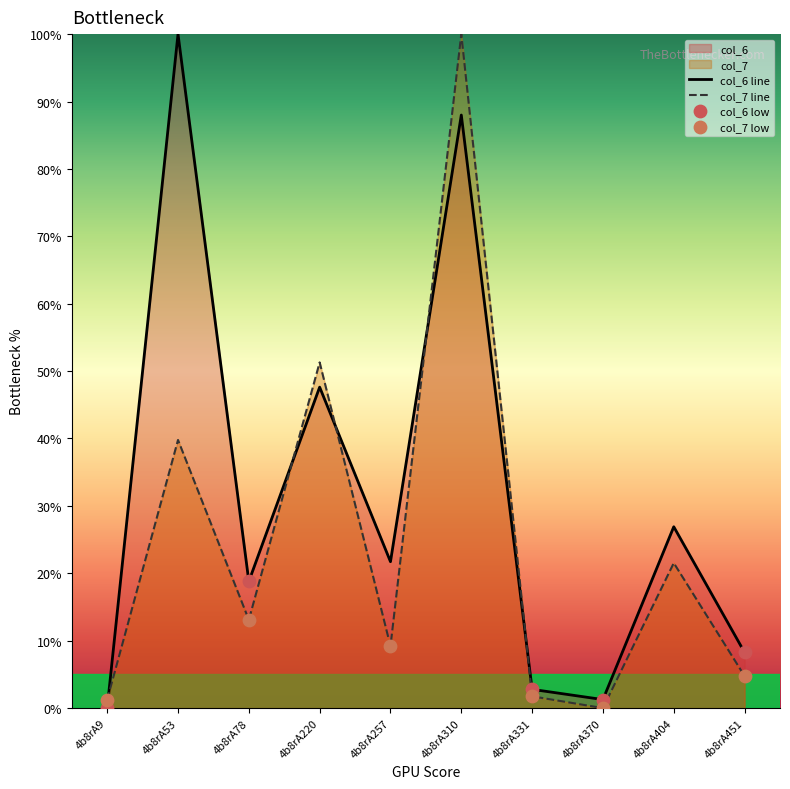

What is the total value across all series at 4b8rA53?

139.8